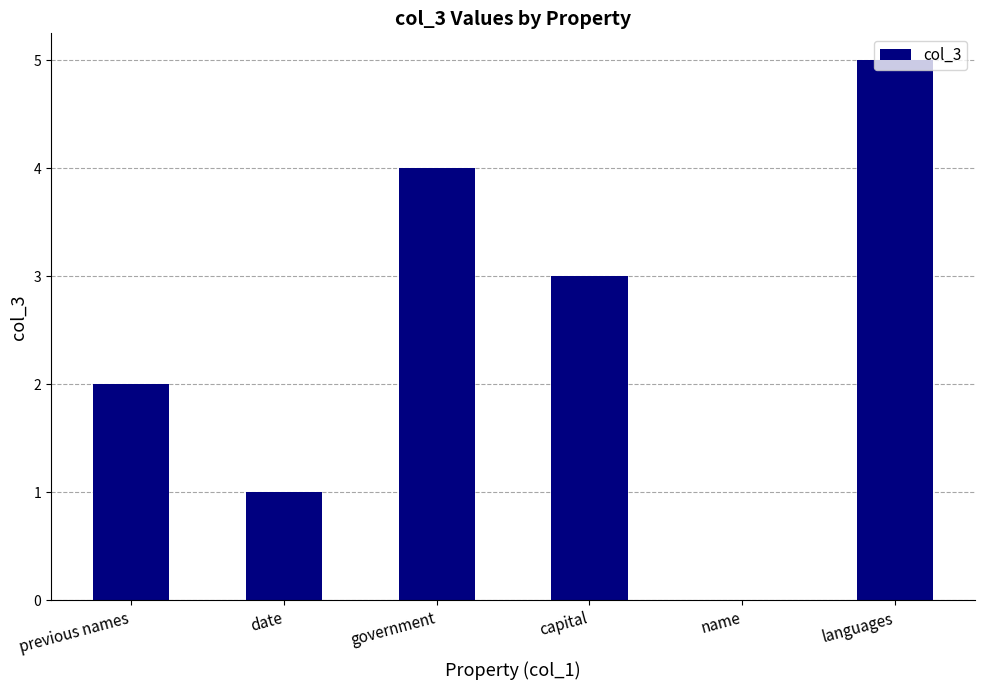

Is it true that the value at name is 2?

False